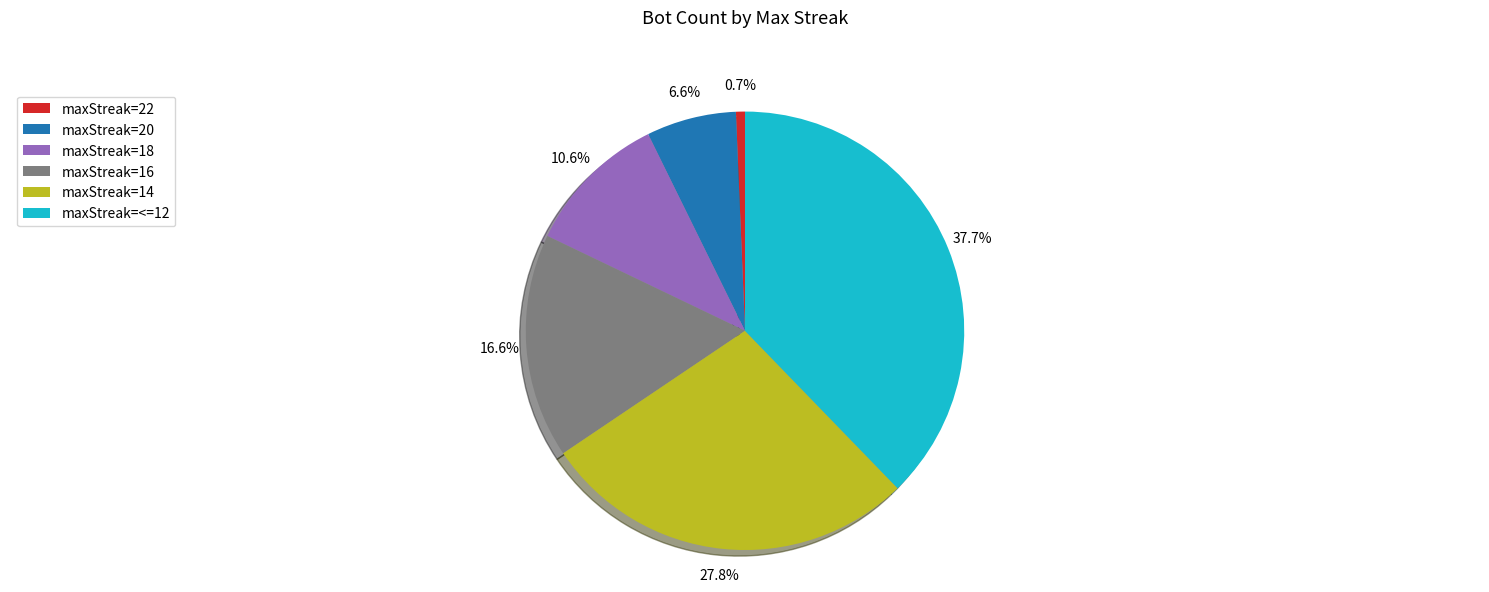

Does any single category account for the majority?

No